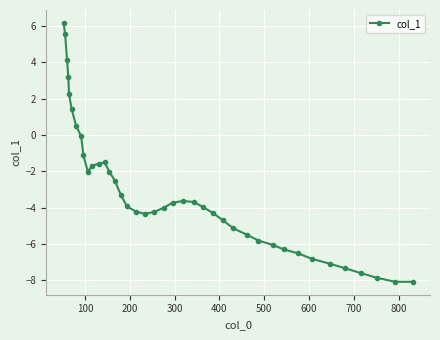

Count the number of categories in the chart.

40